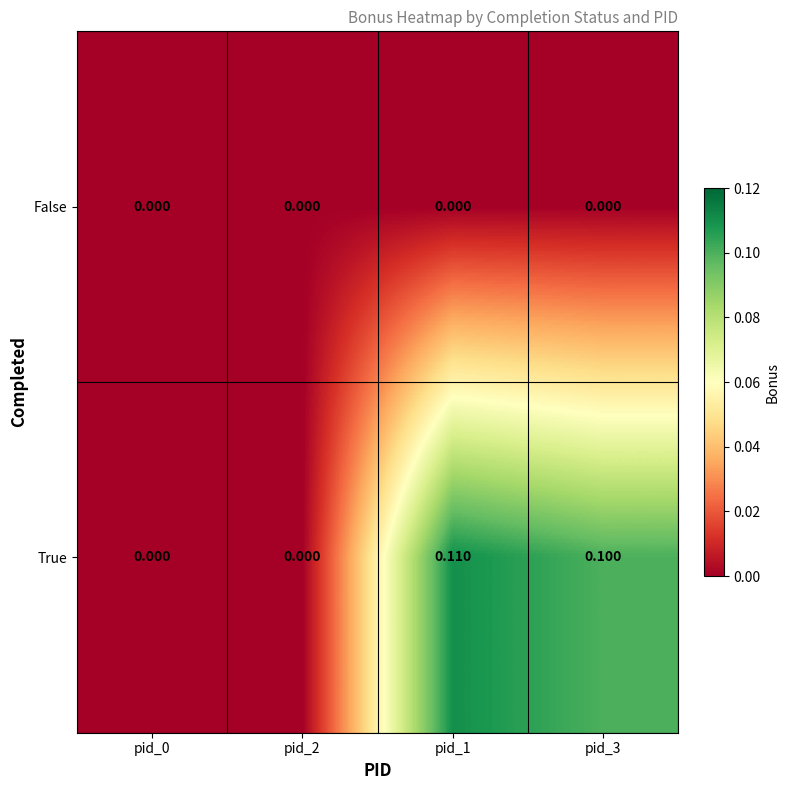

Which series has the widest spread of values?

True